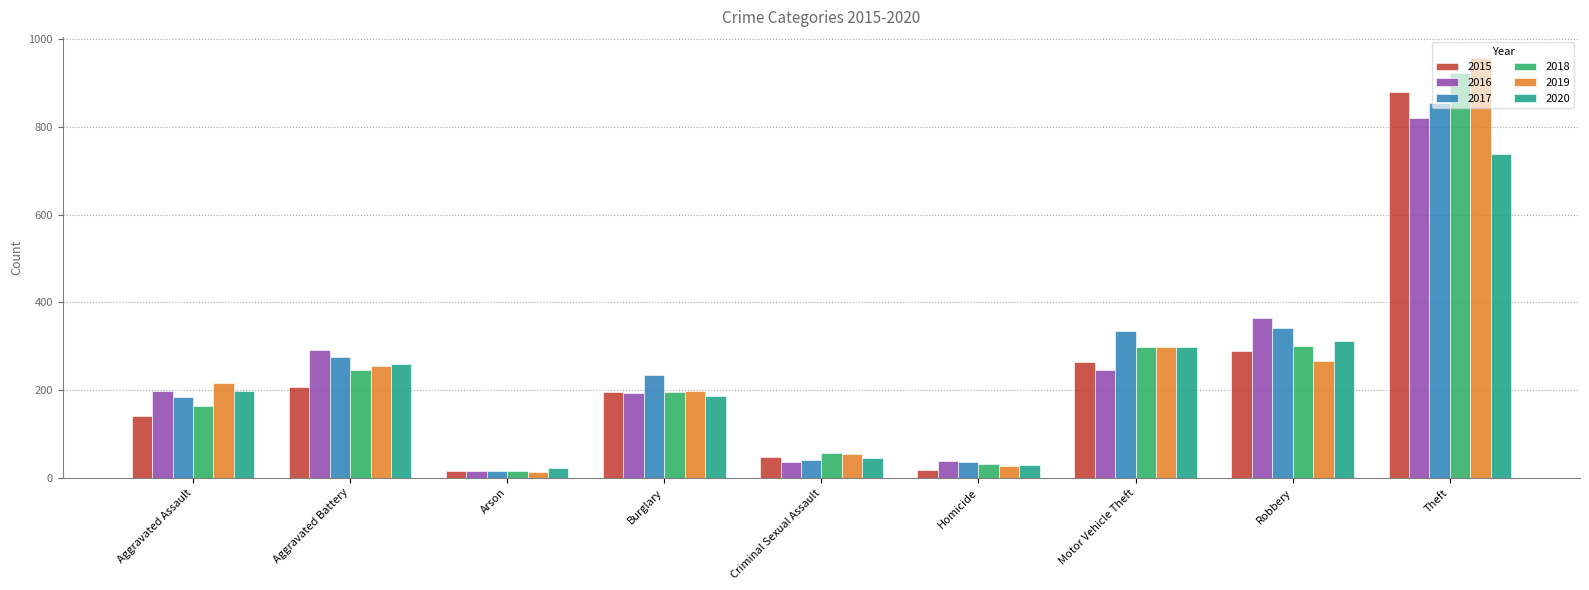

What is the average value of the 2018 series?

248